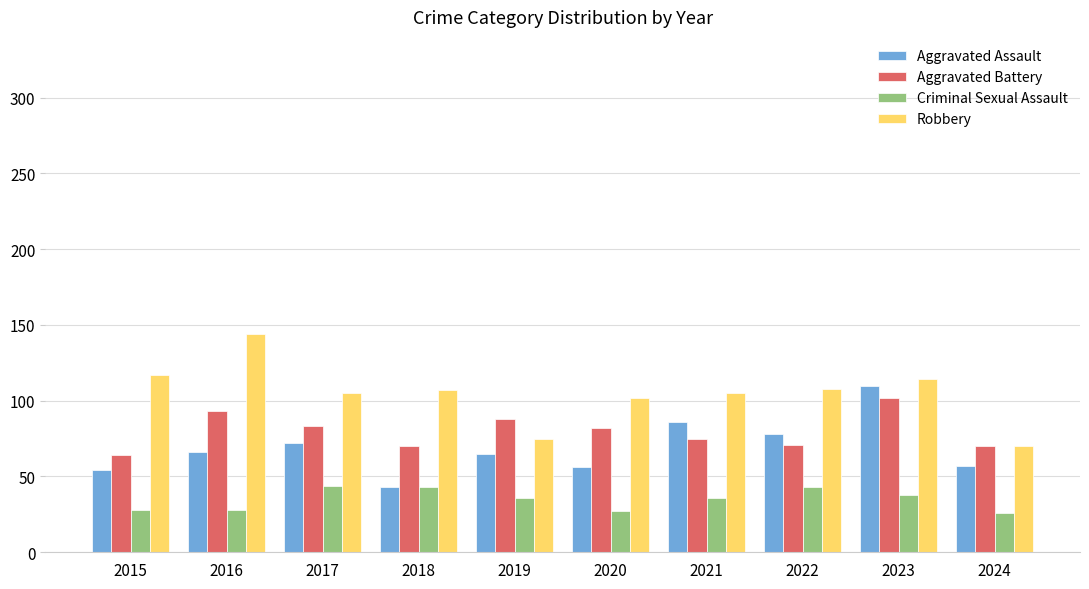

What is the maximum value for Aggravated Battery?

102